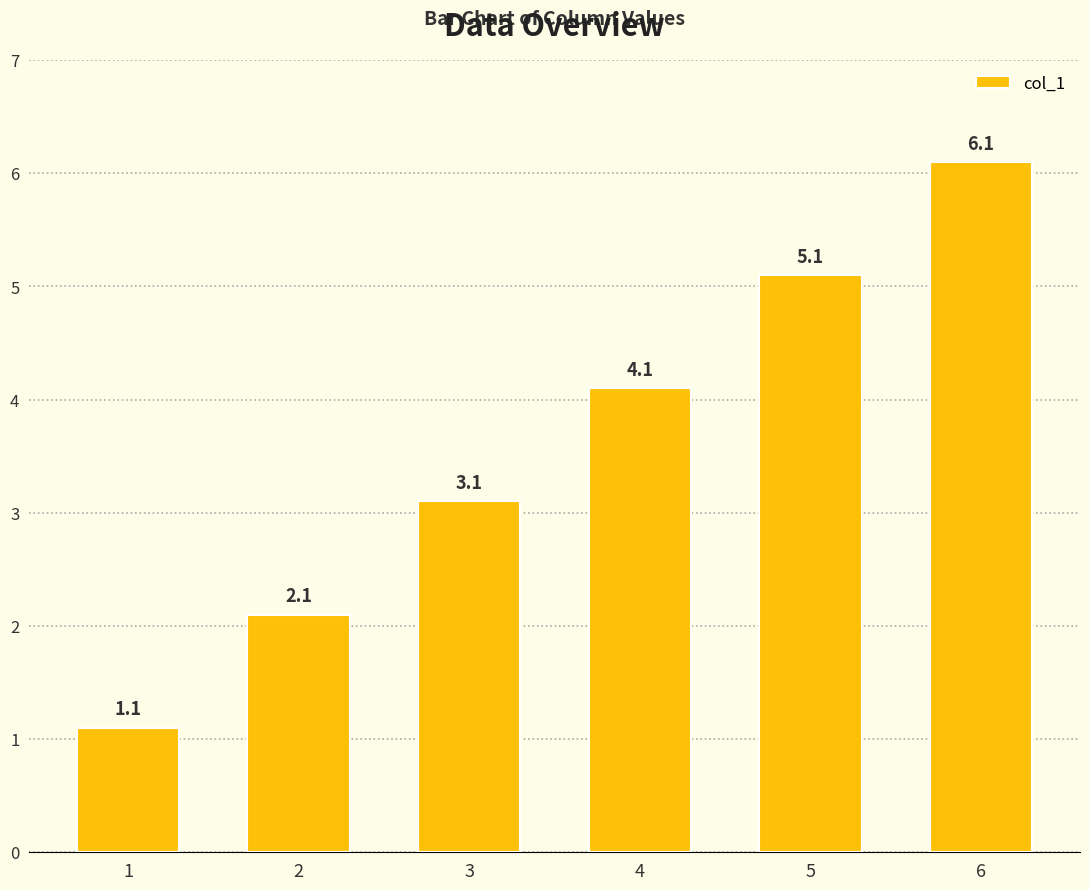

The value at 1 is 0.3. True or false?

False